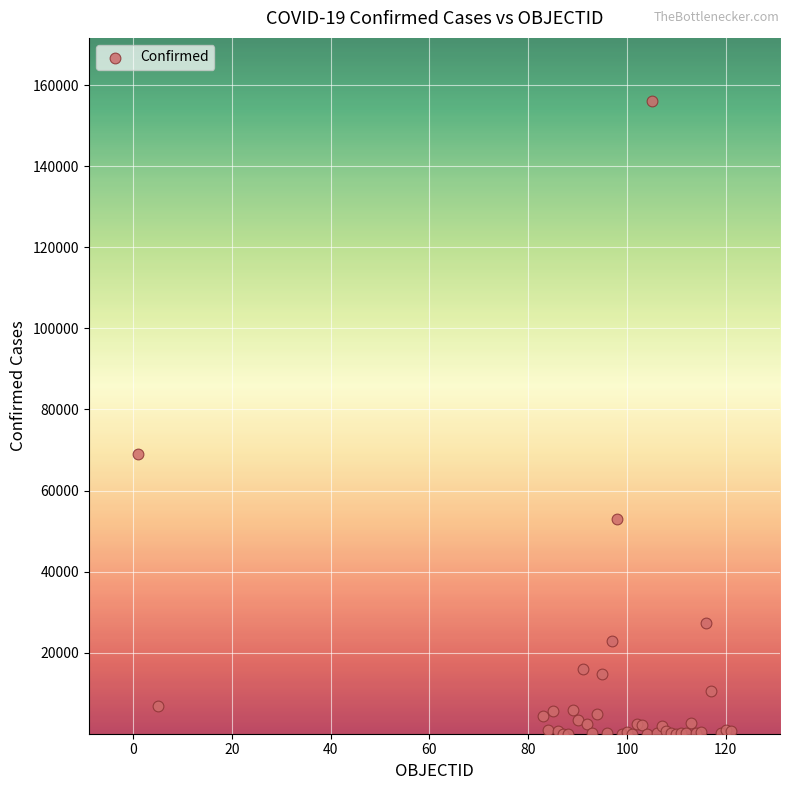

What Y value in the scatter plot is closest to 78034?

68918